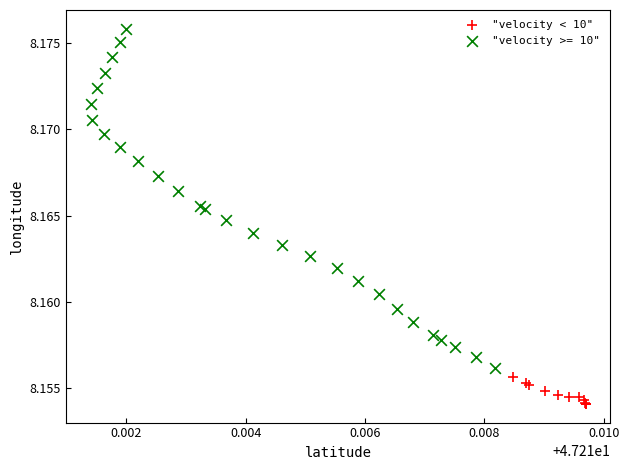

Which series reaches the maximum Y coordinate?

"velocity >= 10"